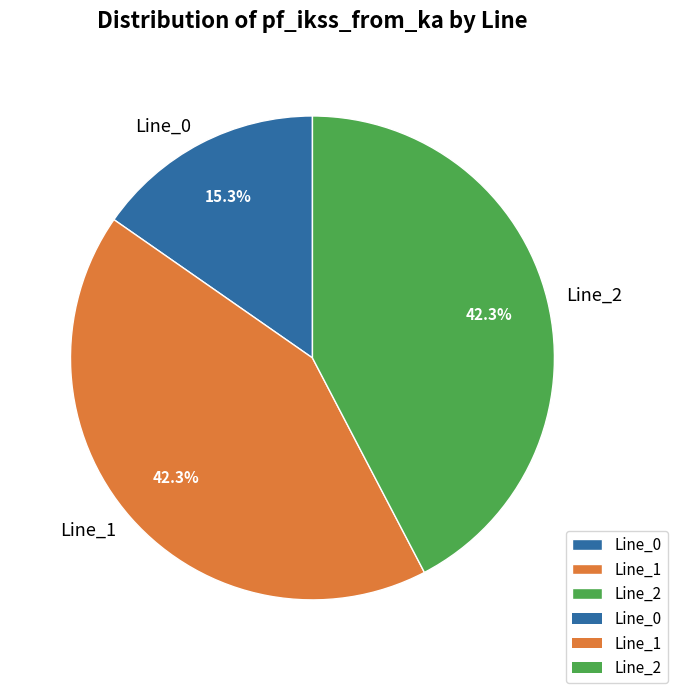

Is there any slice that represents more than half of the pie?

No